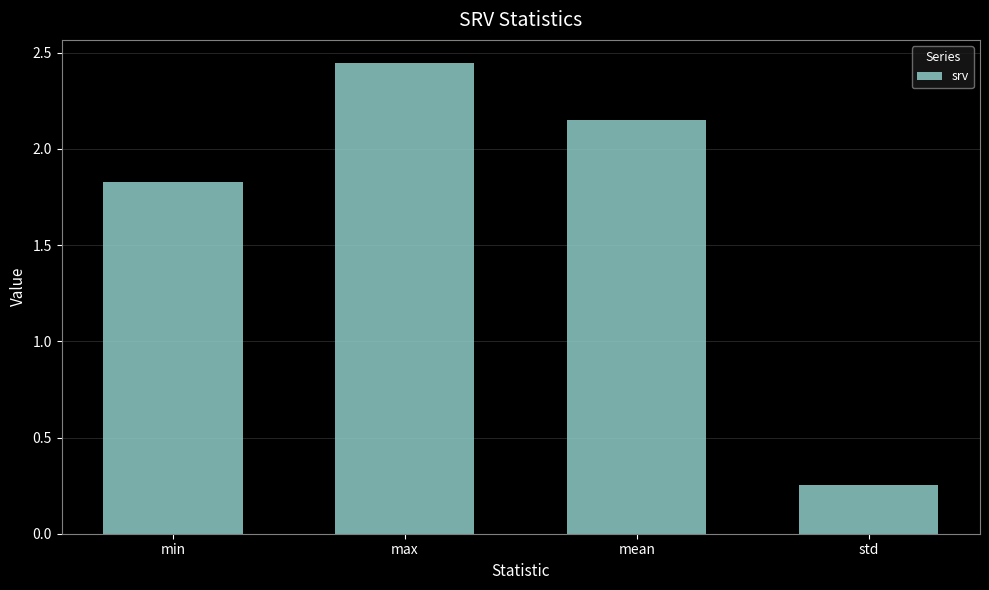

List the labels in order of value, smallest first.

std, min, mean, max